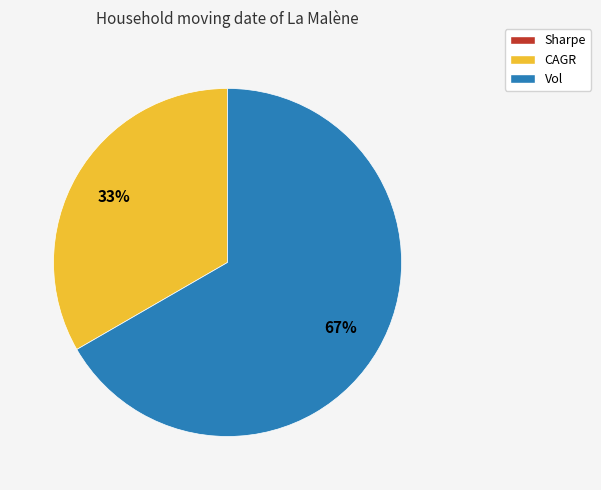

Which category has the biggest portion of the pie?

Vol